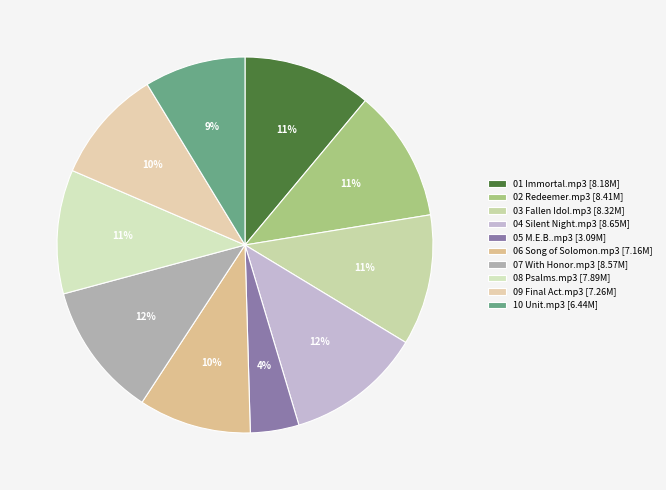

The 01 Immortal.mp3 slice represents 1% of the pie. True or false?

False